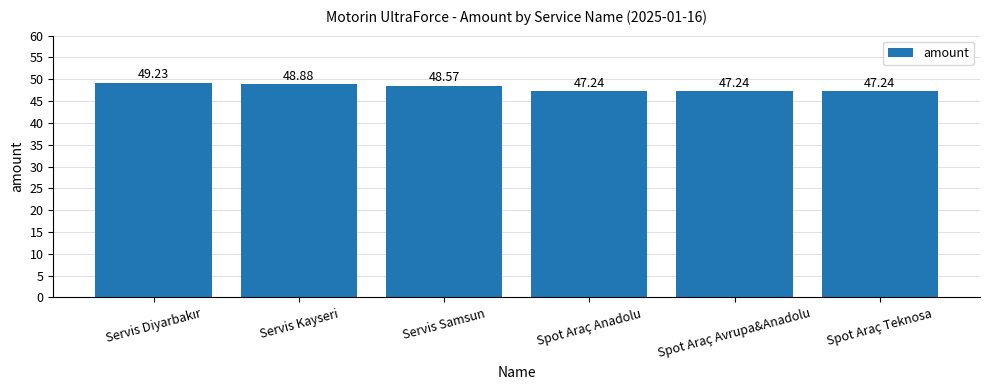

What is the maximum value shown in the chart?

49.2